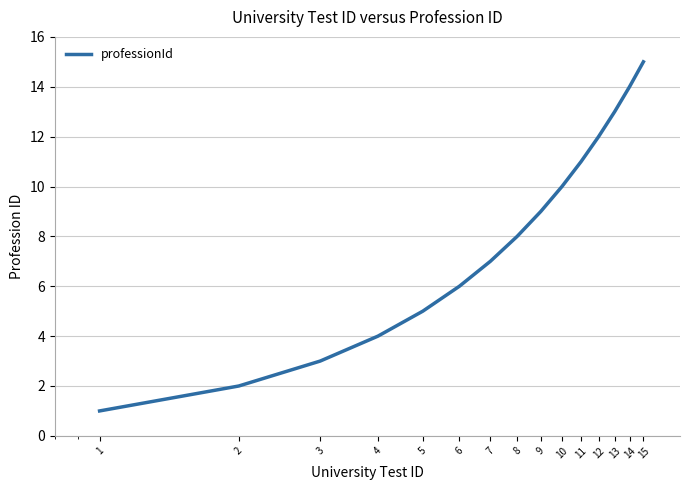

How many series are shown in this chart?

1